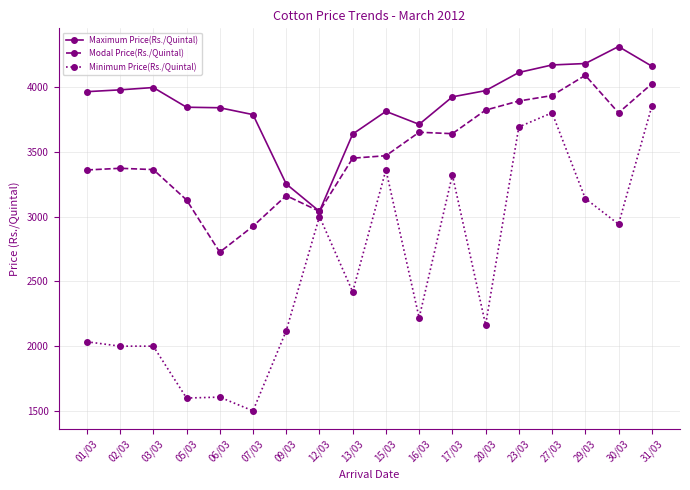

The value of Maximum Price(Rs./Quintal) at 17/03 is 3923. True or false?

True